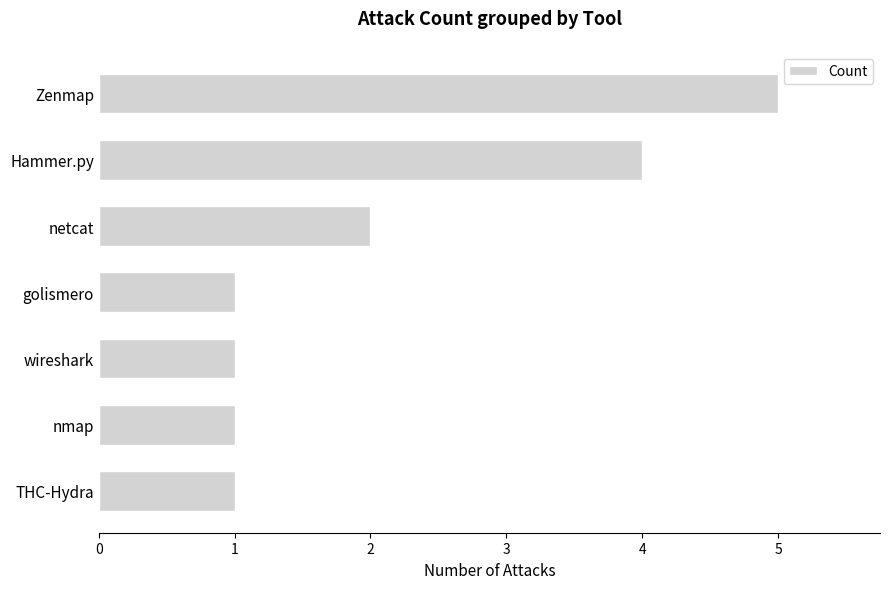

How many values are between 1 and 4?

6